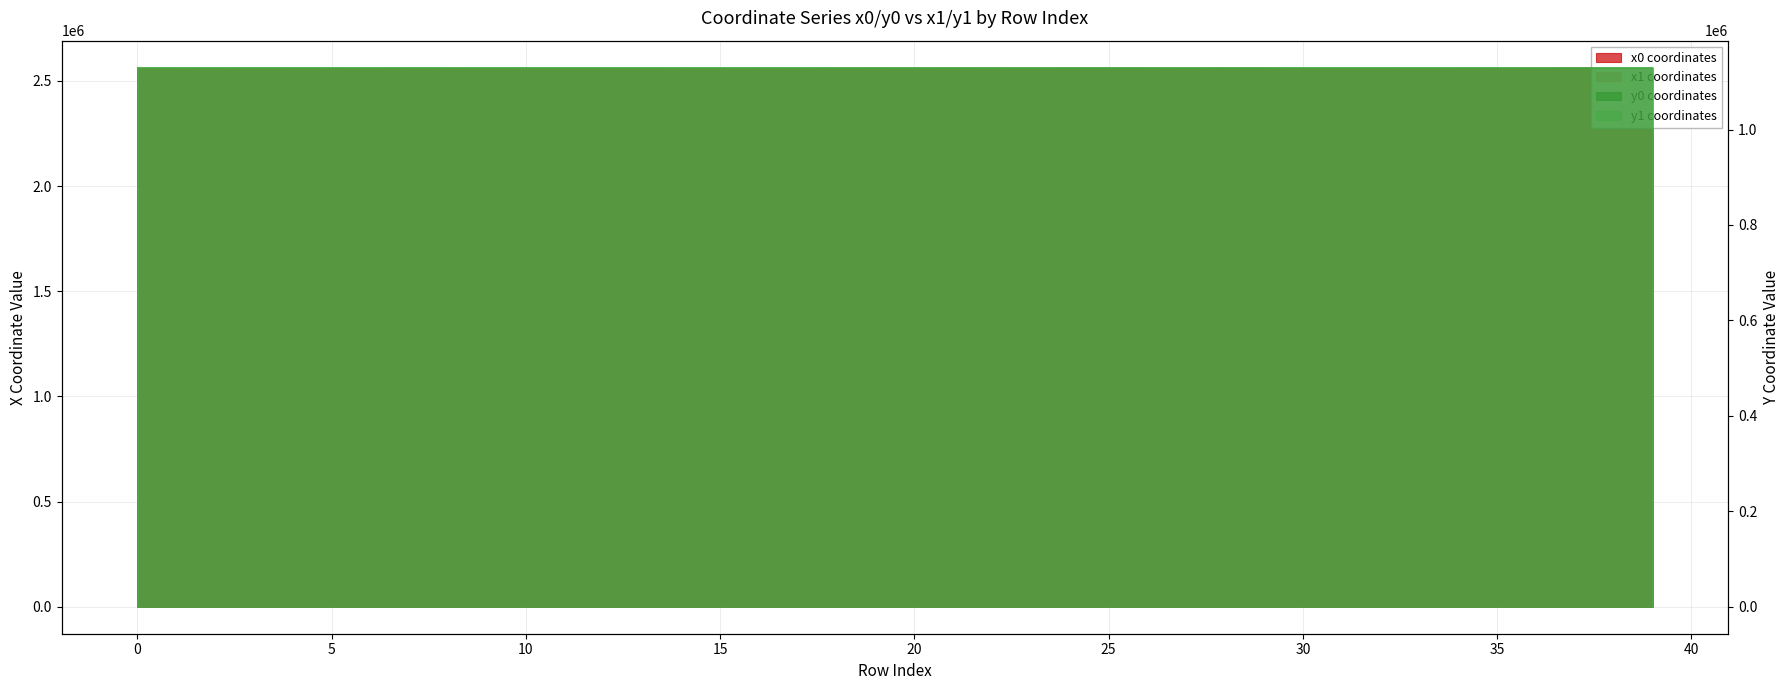

The y0 series shows 564353.8 at 18. True or false?

False